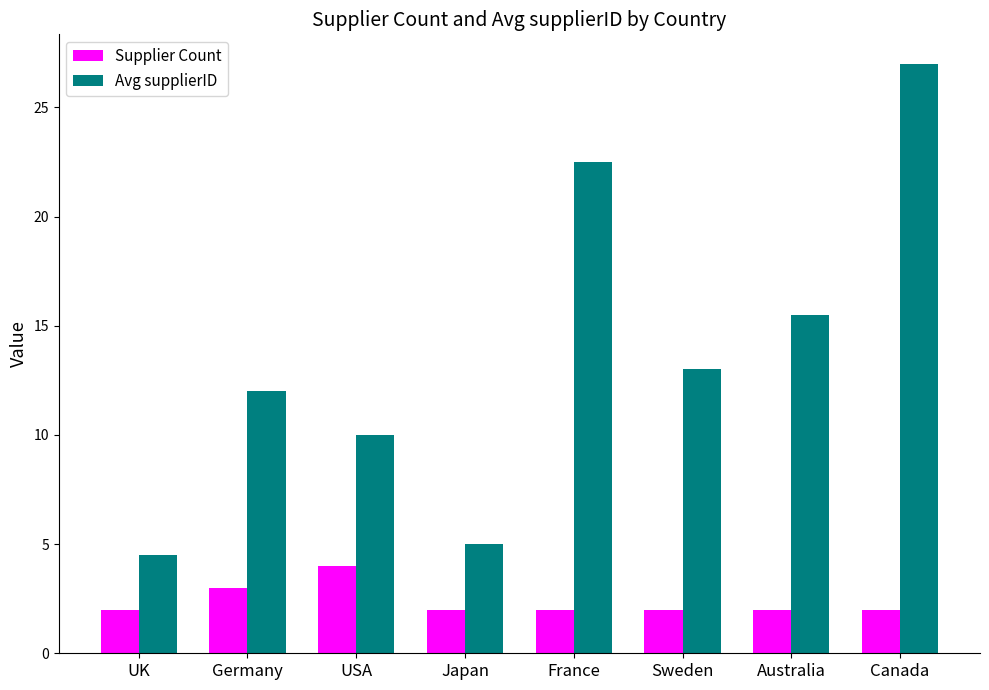

Rank the categories by Avg supplierID value from highest to lowest.

Canada, France, Australia, Sweden, Germany, USA, Japan, UK